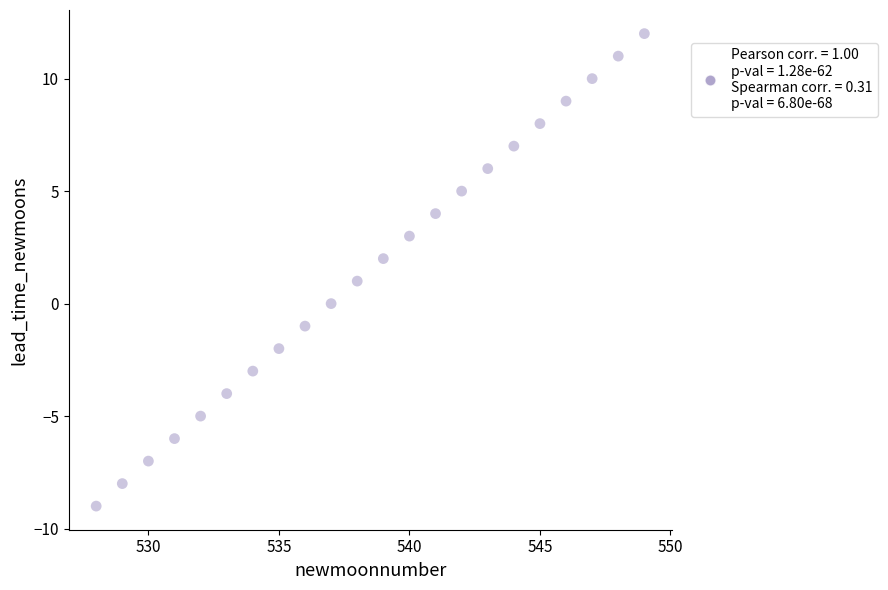

What is the range of X values (max minus min)?

21